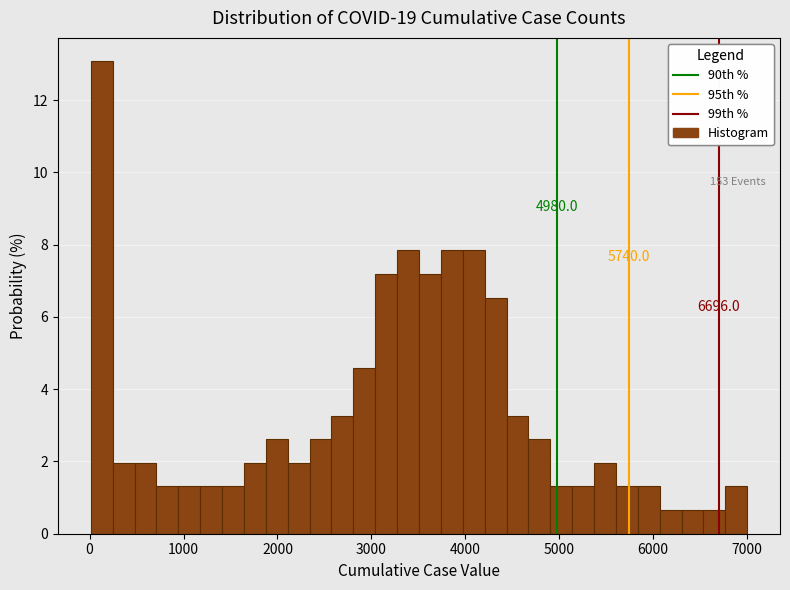

Read against the x-axis, roughly where is the centre of the tallest bar?

100